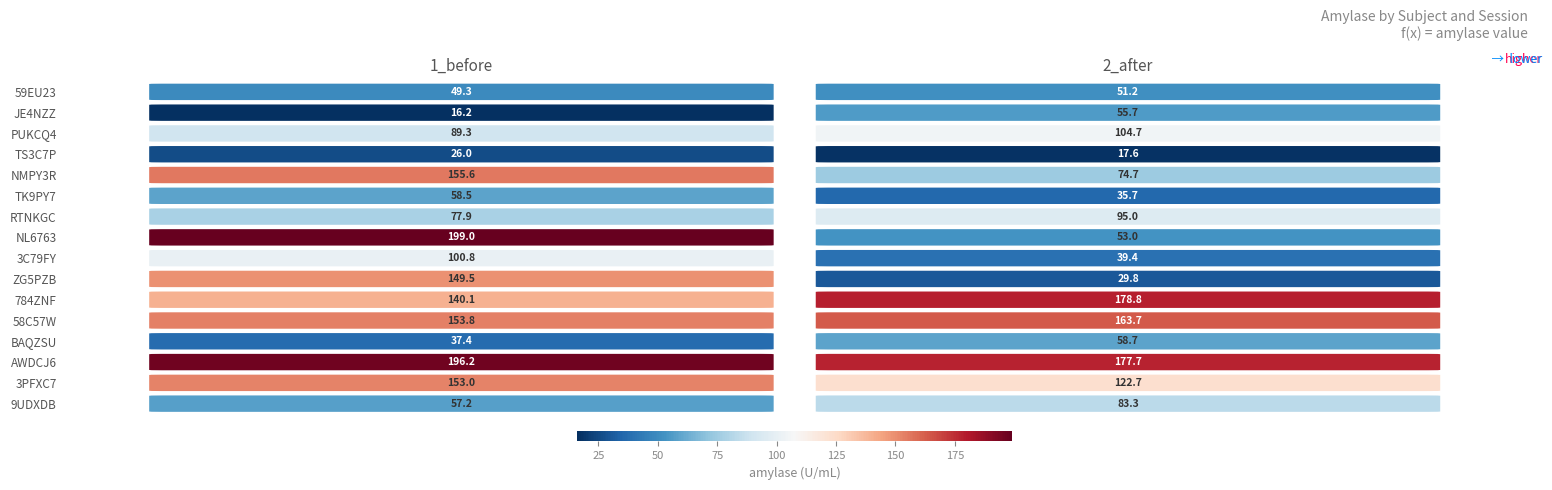

At which category is the sum across all series the highest?

1_before